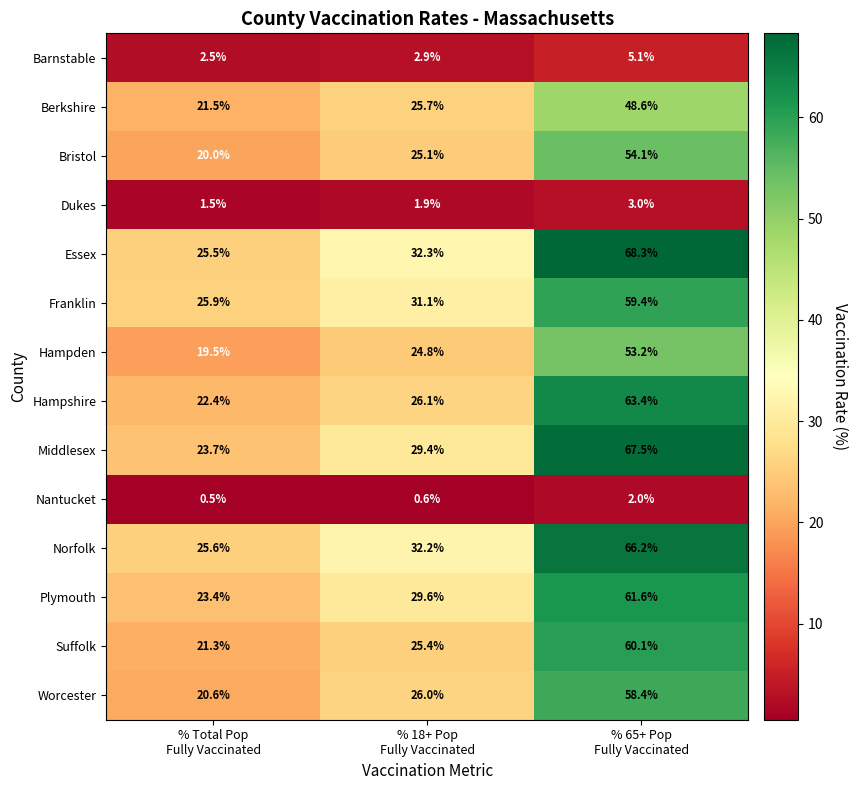

Between % 18+ Pop
Fully Vaccinated and % 65+ Pop
Fully Vaccinated, which series saw the biggest shift?

Middlesex